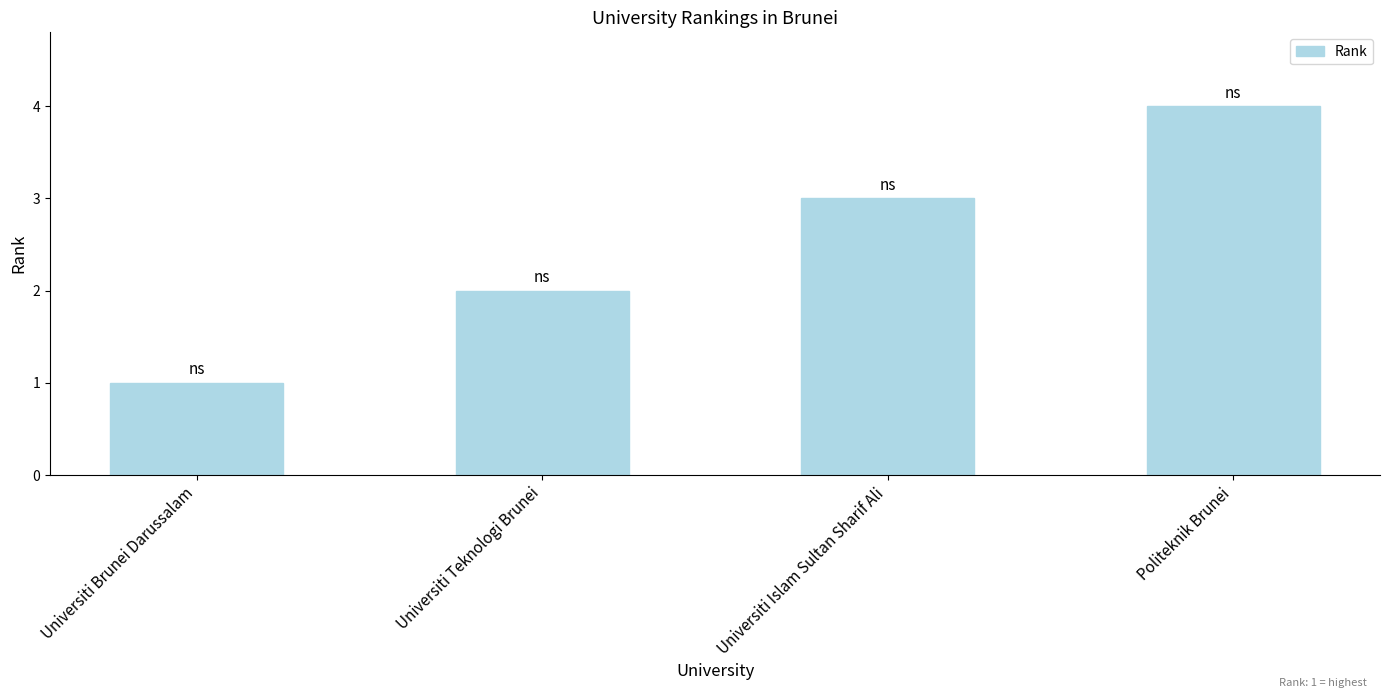

What position from the right is Universiti Islam Sultan Sharif Ali?

2